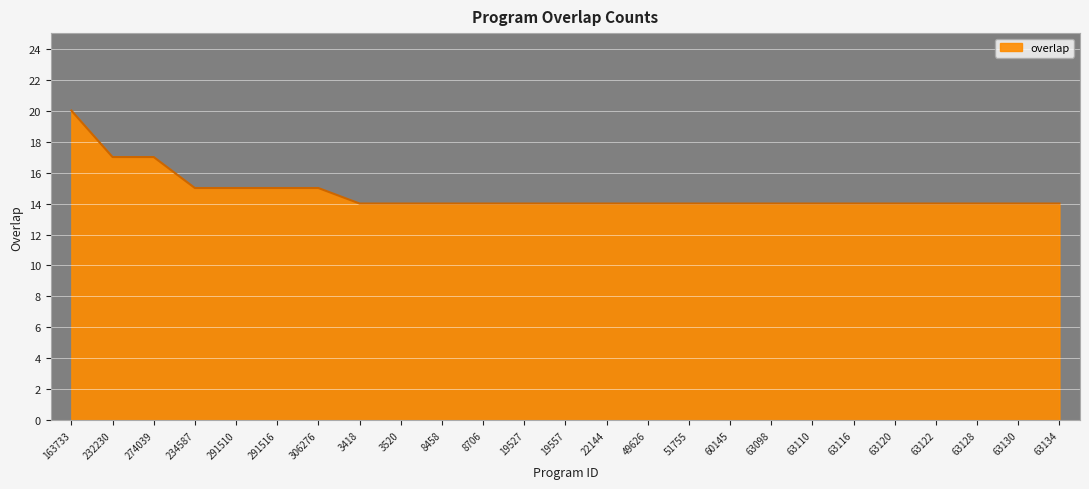

Which has a higher value, 306276 or 51755?

306276